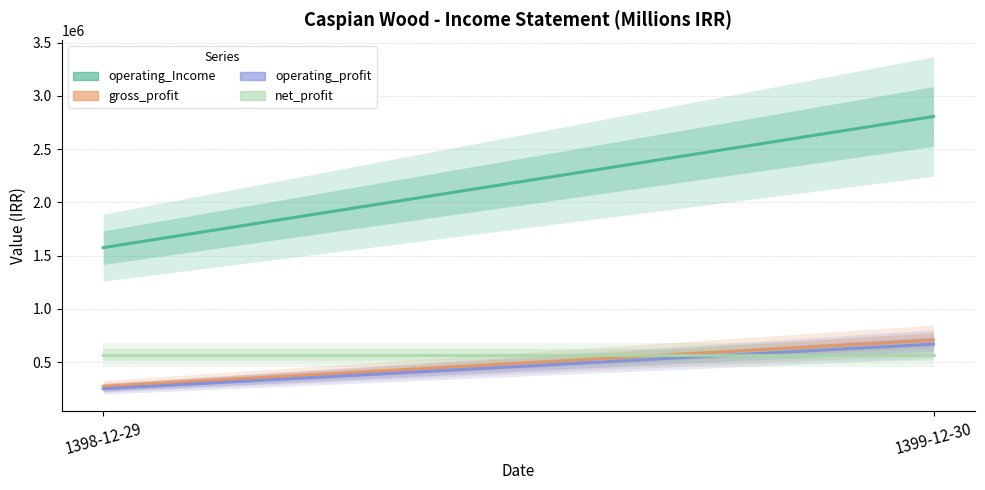

What is the greatest value displayed?

2806202